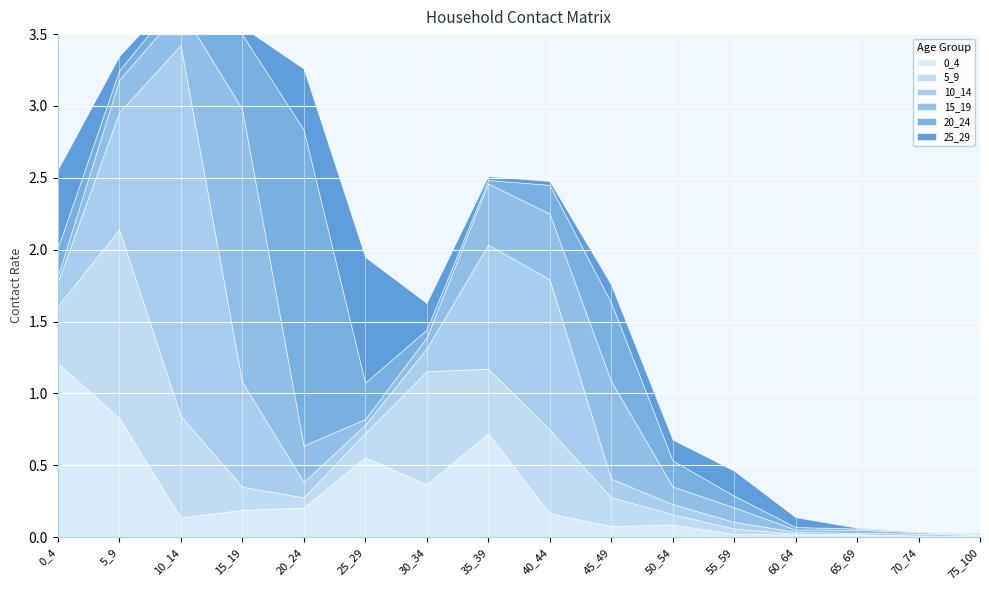

What is the value of the 25_29 point at the 1st from the left?

0.5